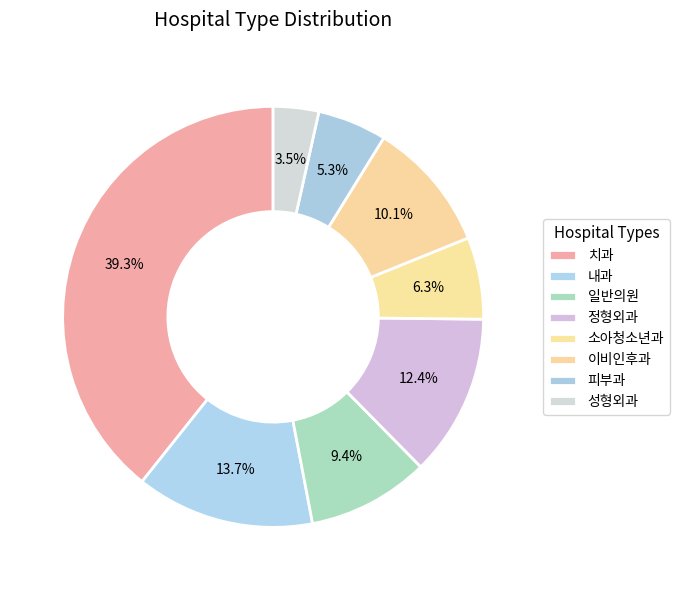

Is there a majority slice in this chart?

No